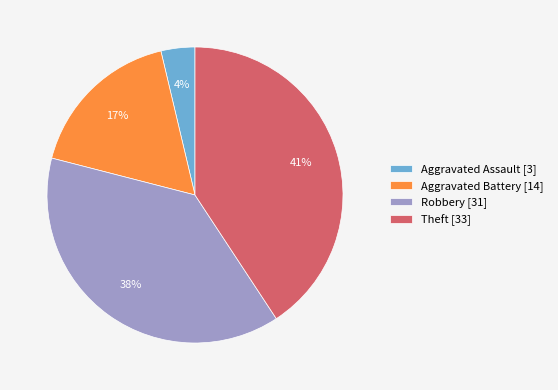

To the nearest percent, what is the average slice percentage?

25%